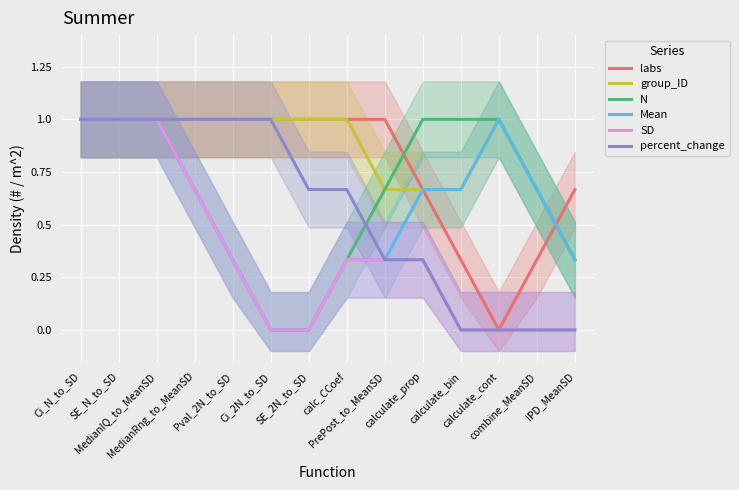

How many lines are shown in the chart?

6